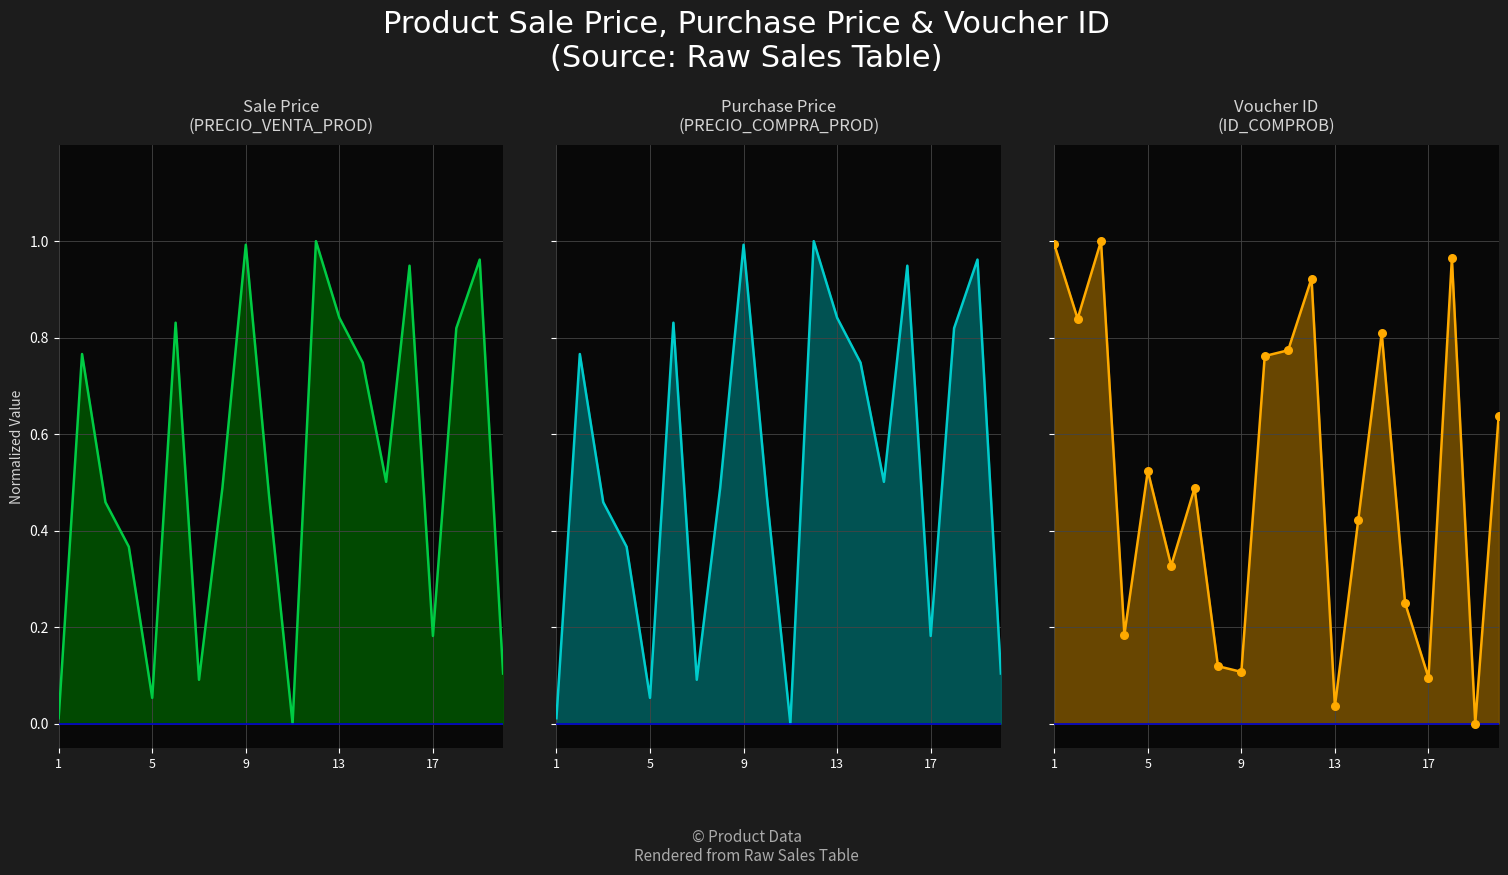

Which series has the largest Y range (max minus min)?

PRECIO_VENTA_PROD